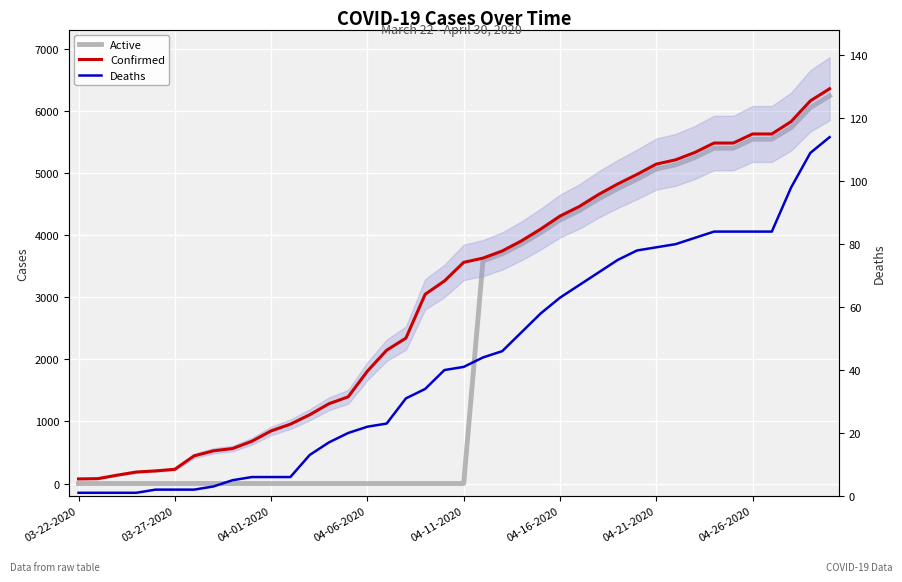

Count the number of data series in this chart.

3